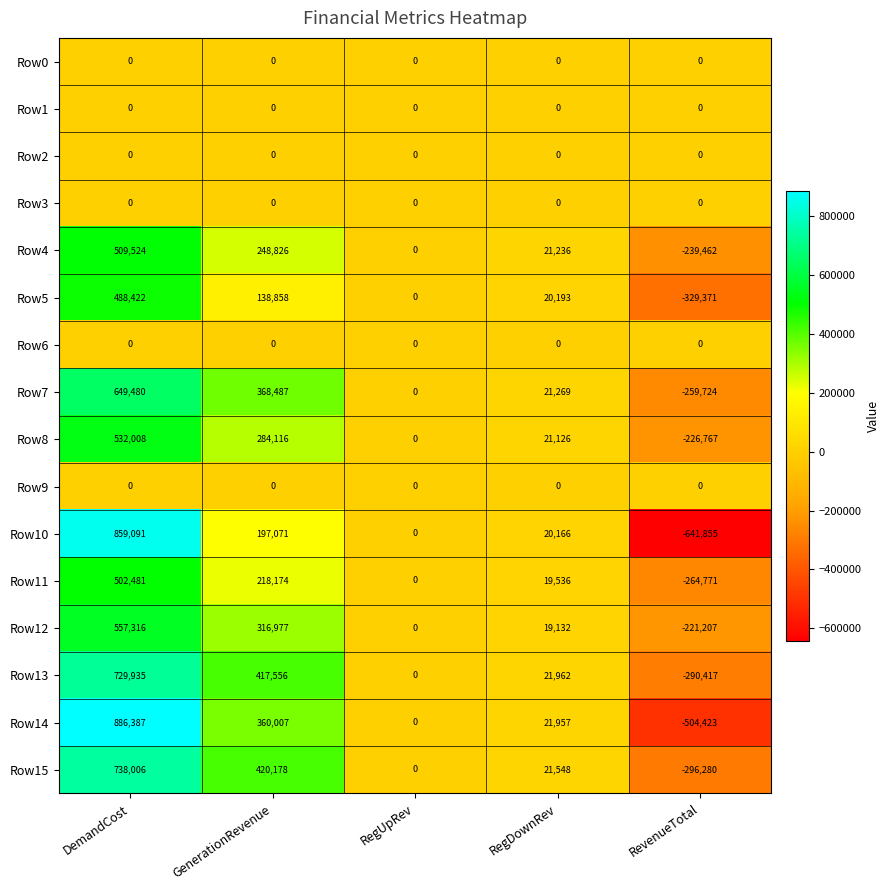

What is the difference between the highest and lowest values at RevenueTotal?

641855